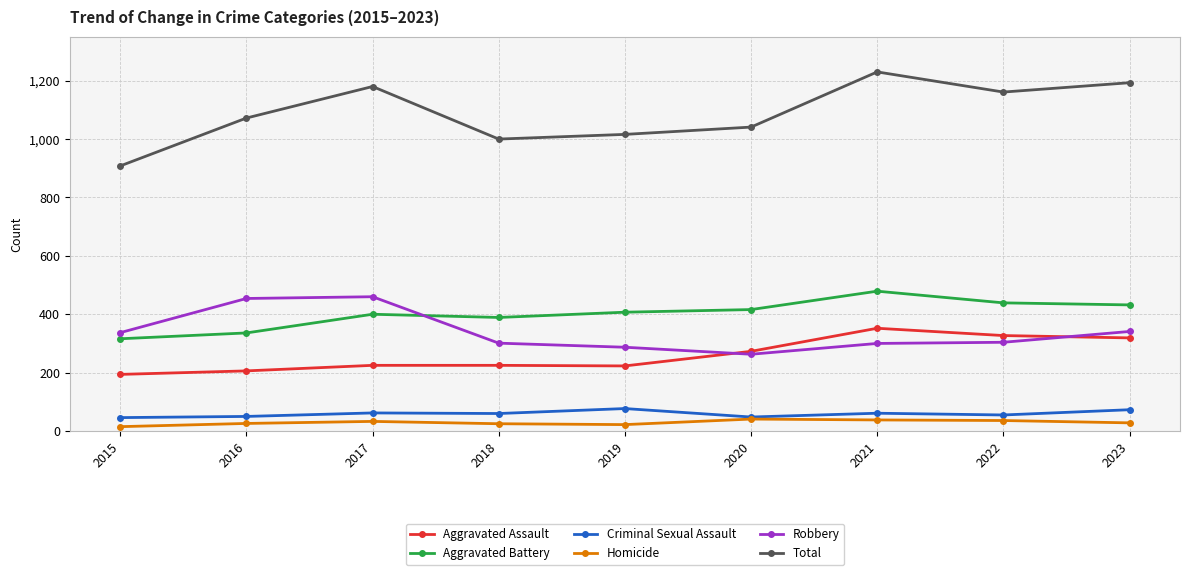

True or false: Criminal Sexual Assault and Aggravated Assault cross at least once.

False